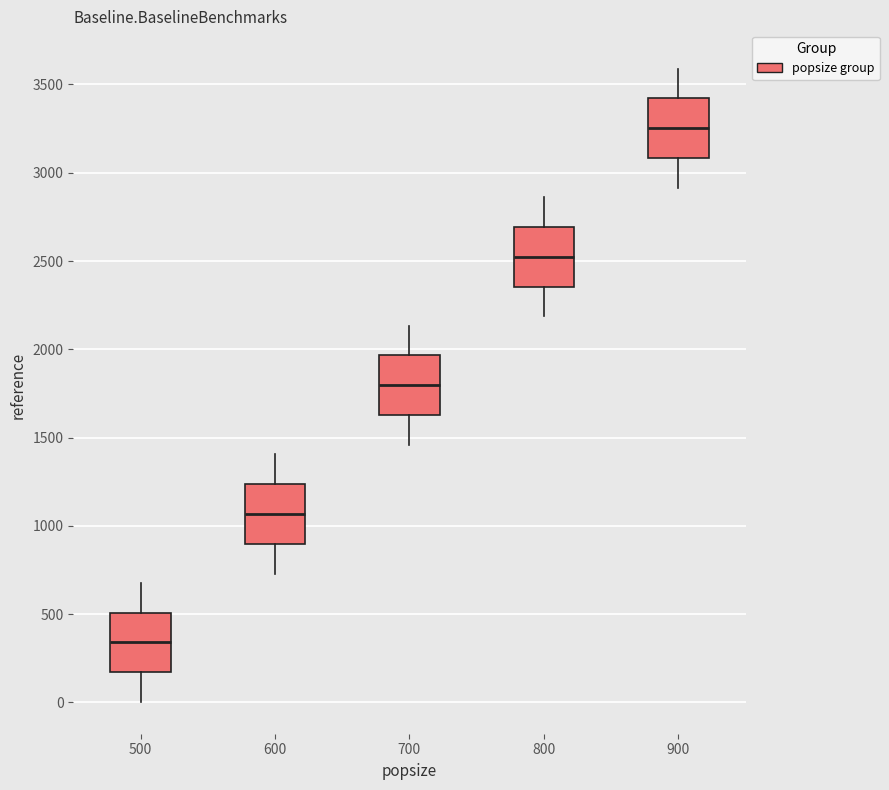

Reading left to right, transcribe this box plot: for each box, give where its median line is, the range the box spans, and where its two whiskers end, as read against the y-axis. The values are not printed on the chart, so give them approximately, as read against the axis.

500: median 350, box 150 to 500, whiskers 0 to 700
600: median 1050, box 900 to 1250, whiskers 750 to 1400
700: median 1800, box 1650 to 1950, whiskers 1450 to 2150
800: median 2500, box 2350 to 2700, whiskers 2200 to 2850
900: median 3250, box 3100 to 3400, whiskers 2900 to 3600